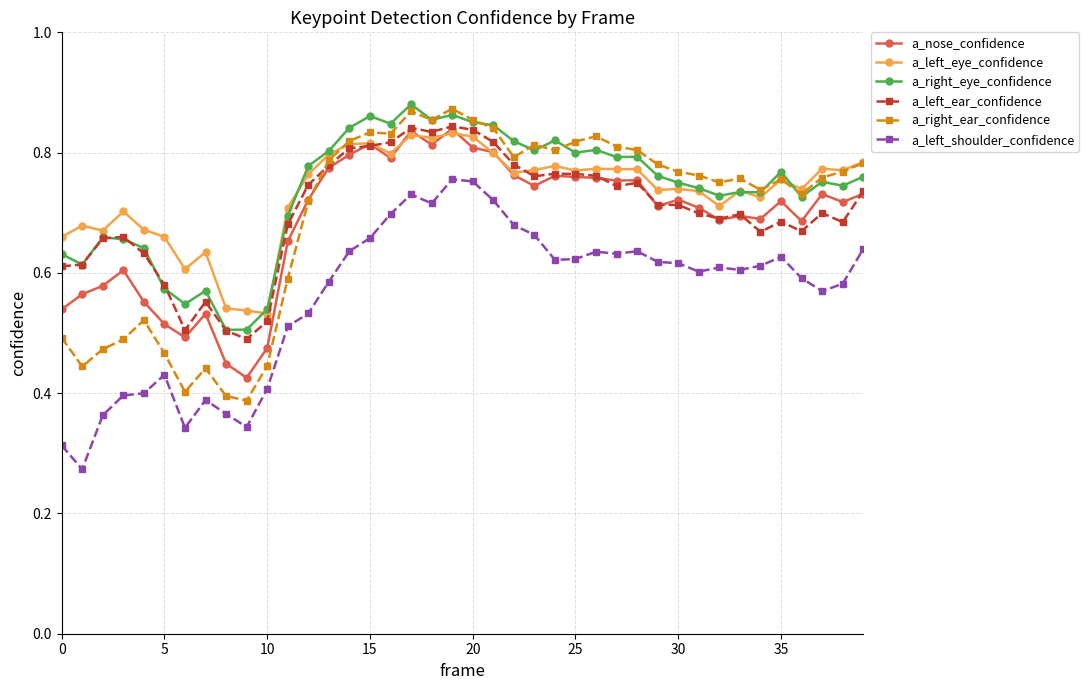

In a_left_eye_confidence, how many points are lower than both neighbors (excluding endpoints)?

12